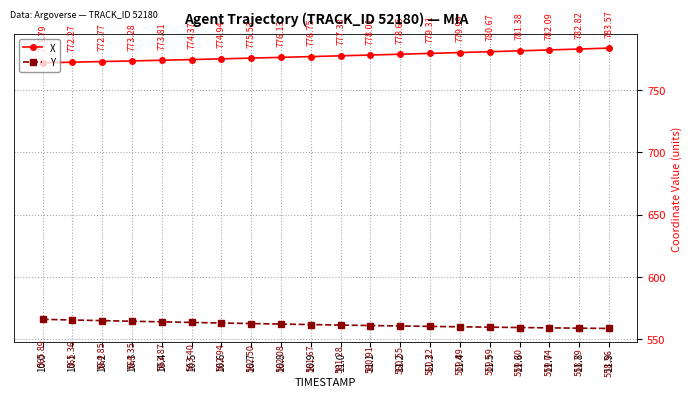

What is the difference between the highest and lowest values at 11.7?

223.1